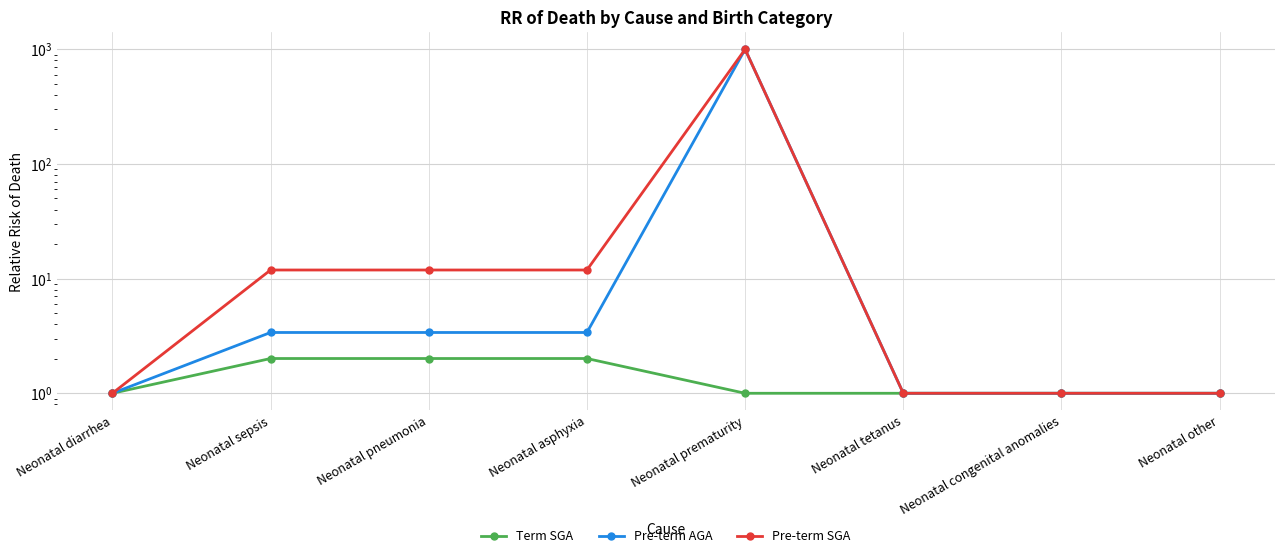

True or false: Pre-term SGA and Term SGA cross at least once.

False